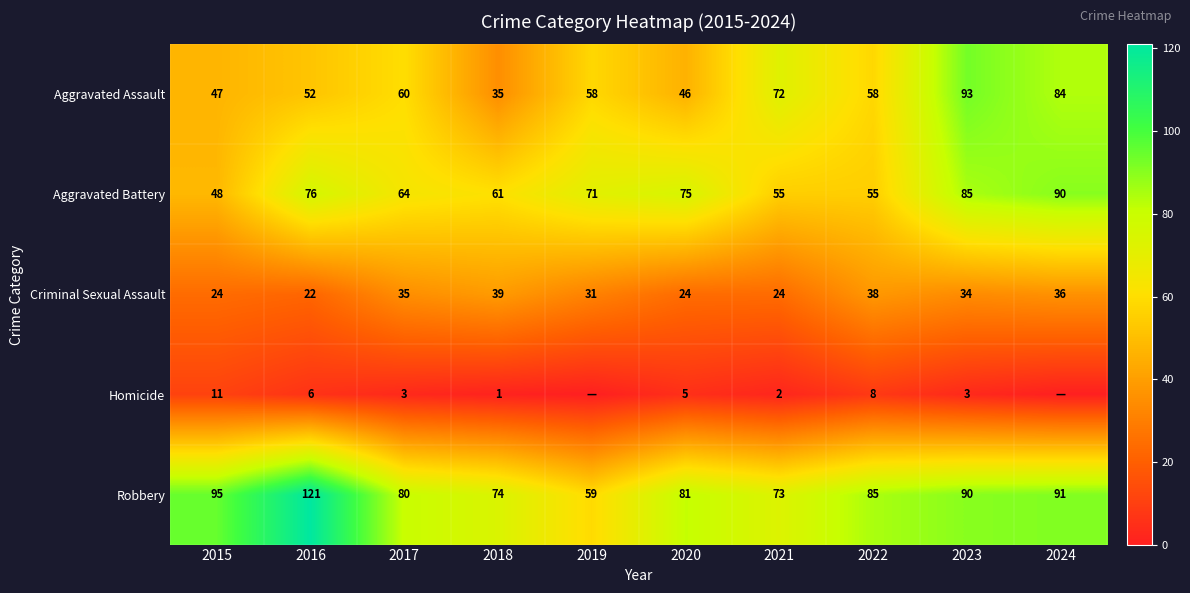

What is the difference between the Aggravated Assault values at 2023 and 2019?

35